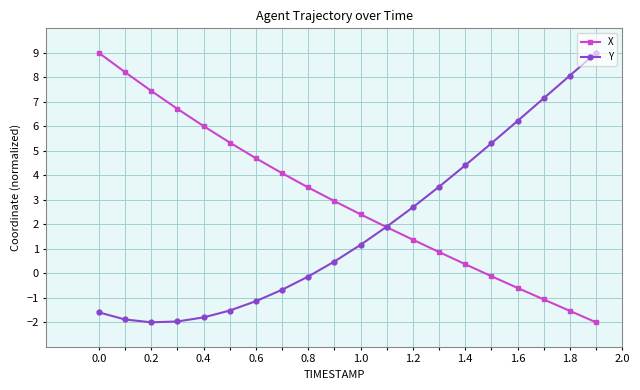

List the series in order of their overall mean, lowest first.

Y, X